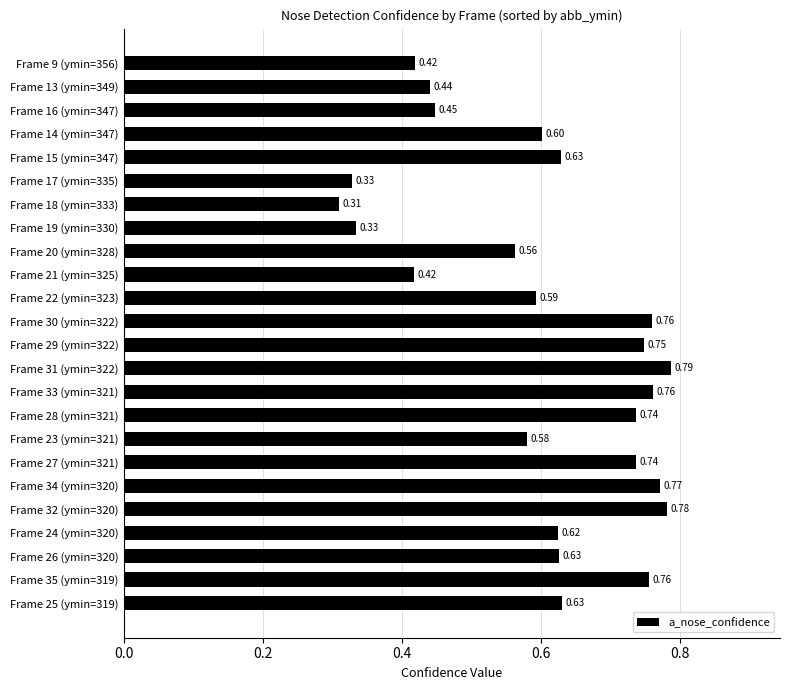

Between Frame 30 (ymin=322) and Frame 16 (ymin=347), which is larger?

Frame 30 (ymin=322)